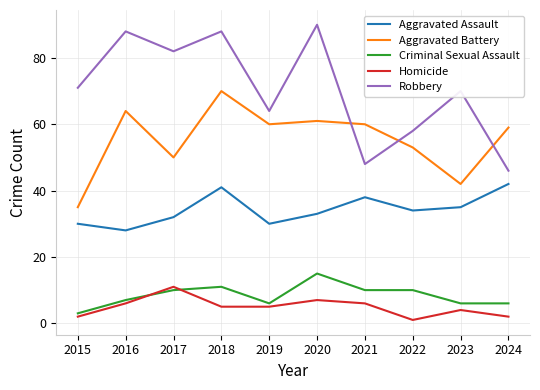

At how many categories does at least one series exceed 5?

10